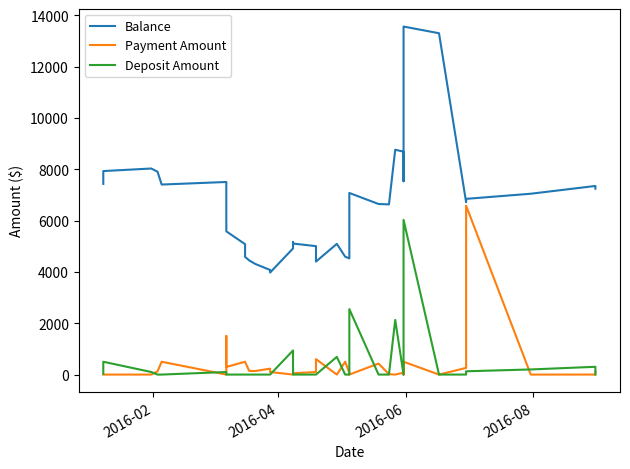

What is the value of the Deposit Amount point at the 3rd from the left?

99.8